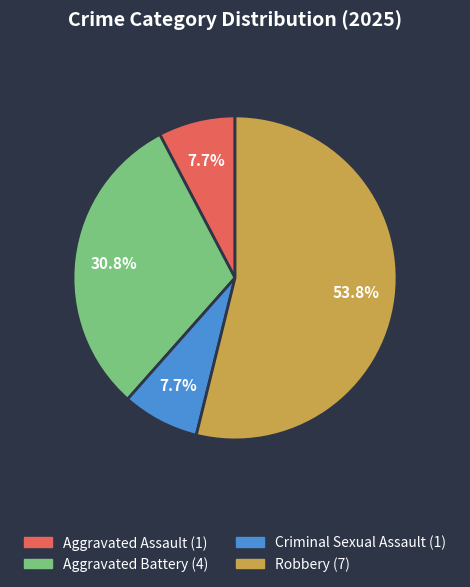

Is Robbery the majority of the pie?

Yes